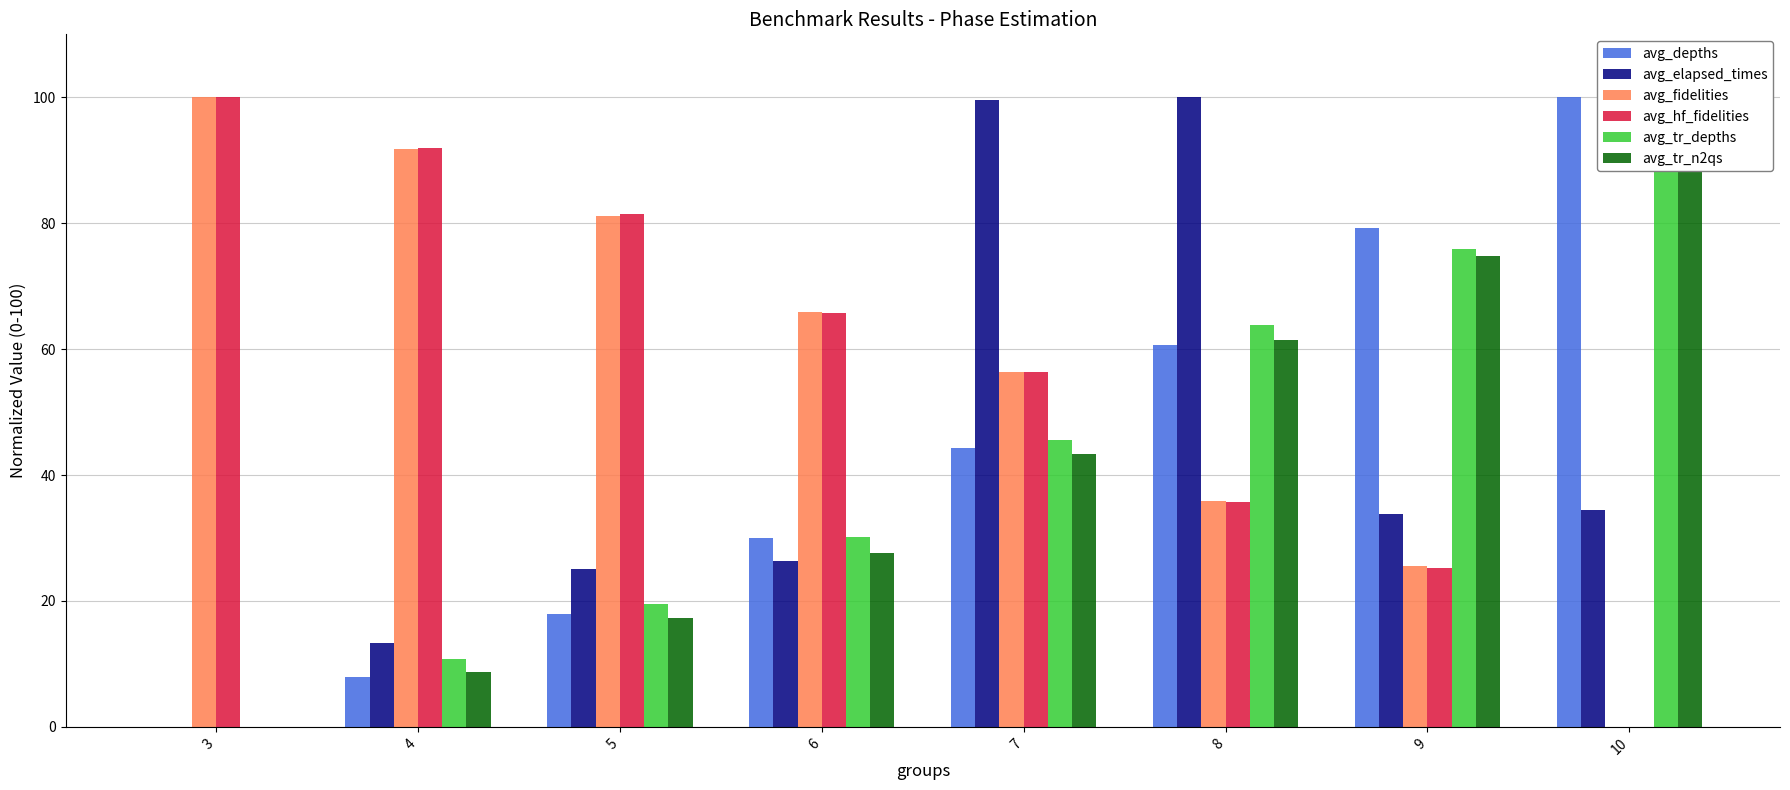

Reading left to right, extract all data points from this chart.

avg_depths: 0.0	7.9	17.9	30.0	44.3	60.7	79.3	100.0
avg_elapsed_times: 0.0	13.3	25.1	26.3	99.5	100.0	33.9	34.5
avg_fidelities: 100.0	91.8	81.2	66.0	56.4	35.8	25.5	0.0
avg_hf_fidelities: 100.0	92.0	81.5	65.7	56.3	35.7	25.2	0.0
avg_tr_depths: 0.0	10.7	19.5	30.2	45.6	63.8	75.8	100.0
avg_tr_n2qs: 0.0	8.7	17.3	27.6	43.3	61.4	74.8	100.0